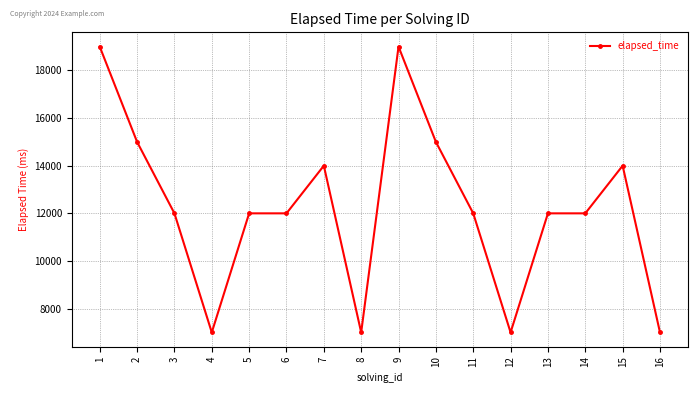

What is the minimum value shown in the chart?

7000